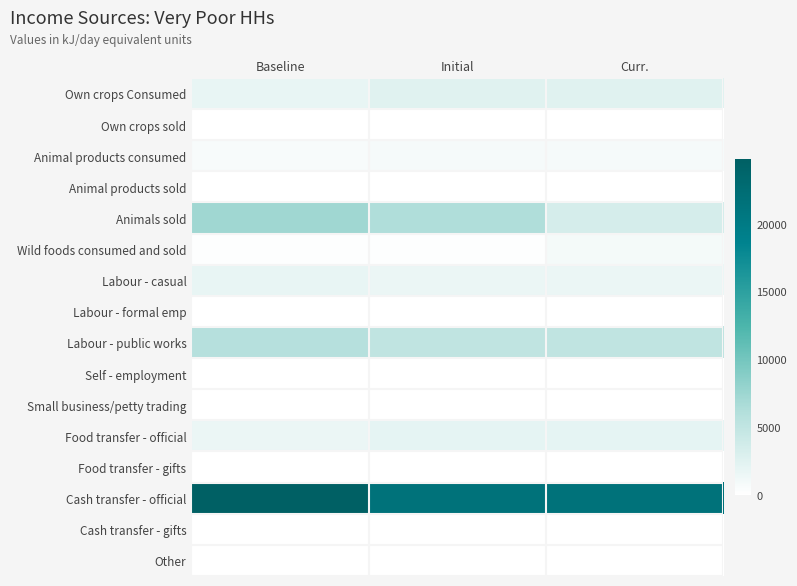

Rank the series by their maximum value, from lowest to highest.

Animal products sold, Labour - formal emp, Self - employment, Small business/petty trading, Food transfer - gifts, Cash transfer - gifts, Other, Own crops sold, Animal products consumed, Wild foods consumed and sold, Labour - casual, Food transfer - official, Own crops Consumed, Labour - public works, Animals sold, Cash transfer - official